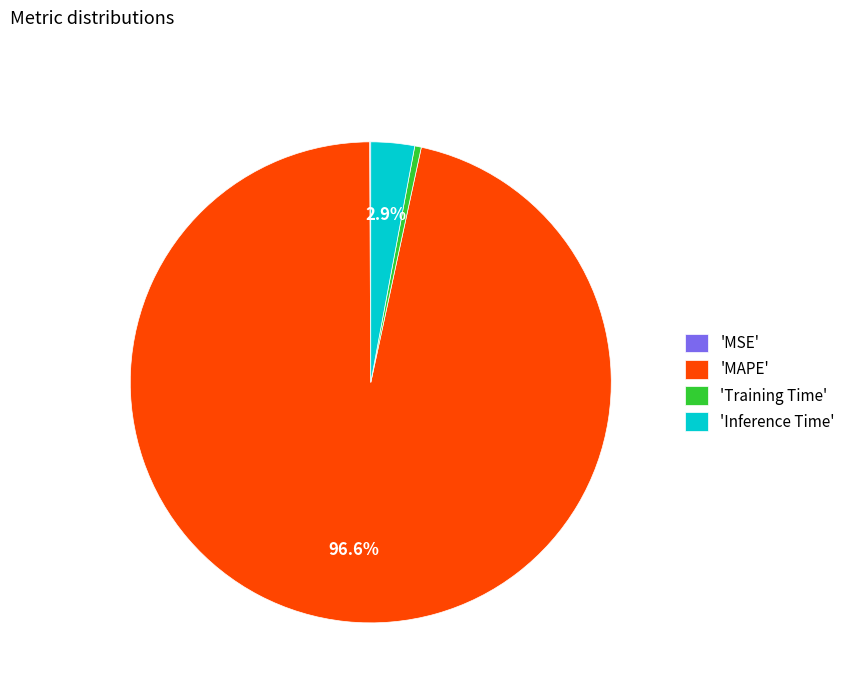

Which slice represents more than half of the pie?

'MAPE'